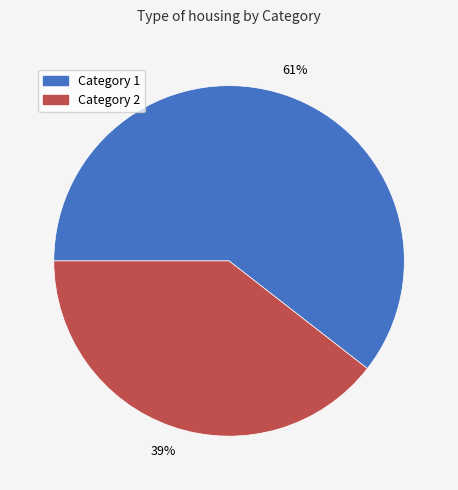

Between Category 1 and Category 2, which is larger?

Category 1